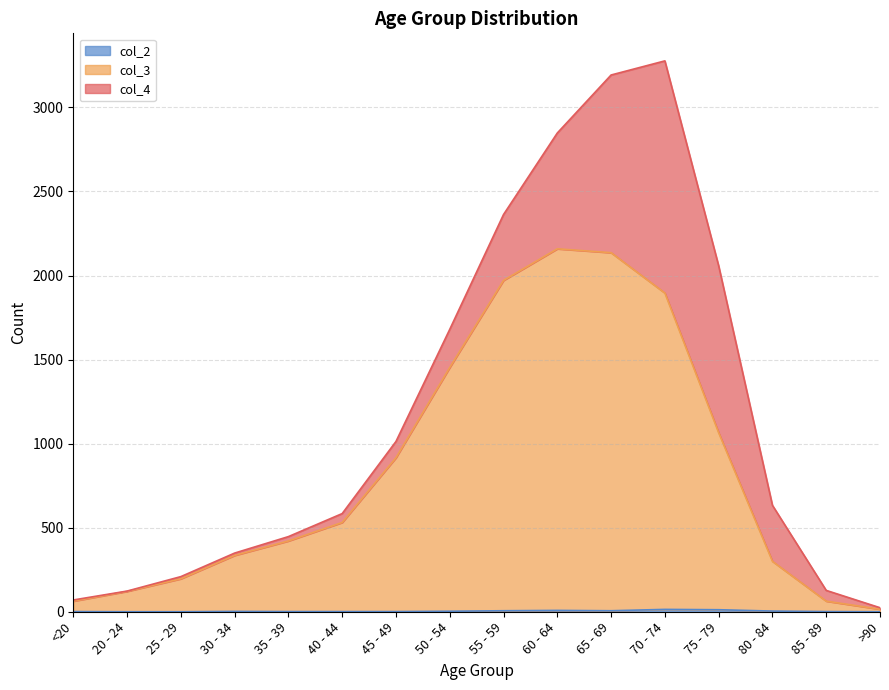

Which series changed the most between <20 and 70 - 74?

col_3